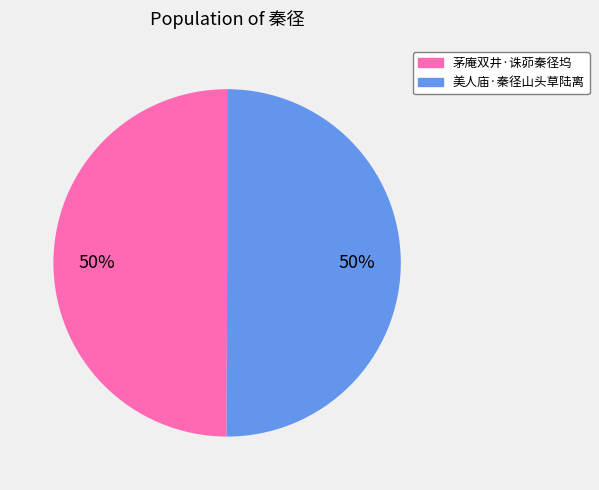

Is the sum of 美人庙·秦径山头草陆离 and 茅庵双井·诛茆秦径坞 greater than half?

Yes